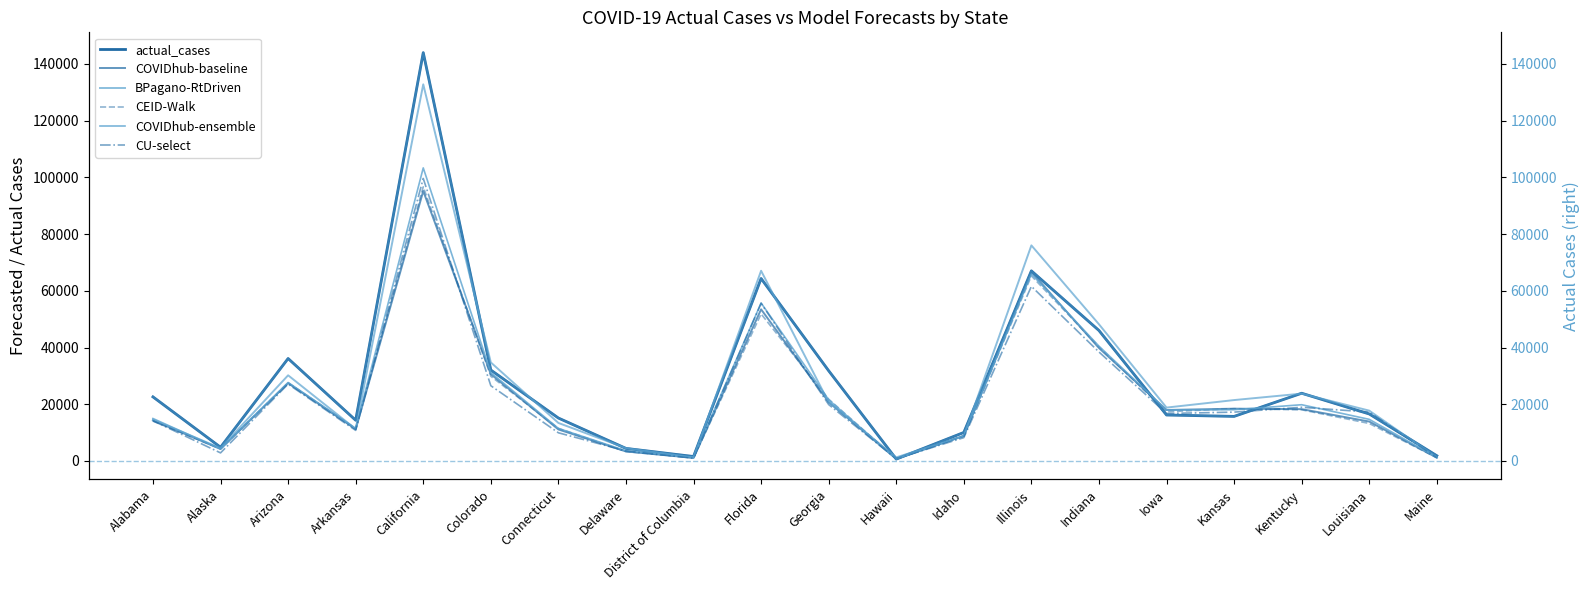

Is this an area chart (filled region under the line)?

No